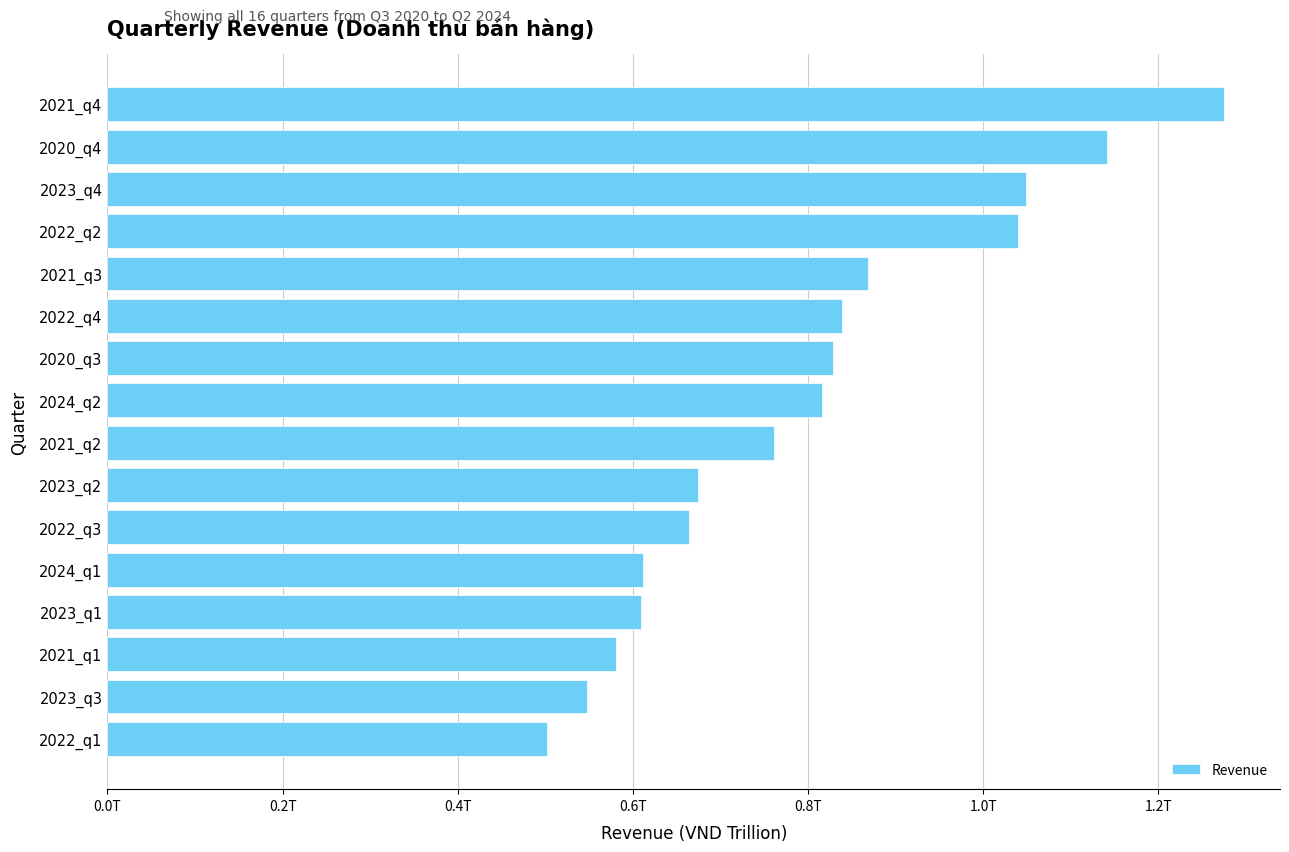

Does the chart contain stacked bars?

No